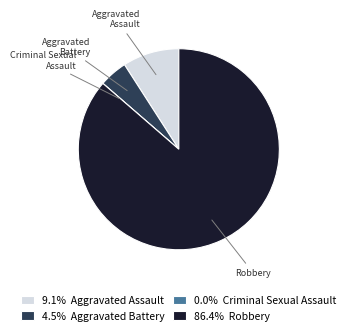

What is the ratio of the value at 4.5% Aggravated Battery to the value at 9.1% Aggravated Assault?

0.5